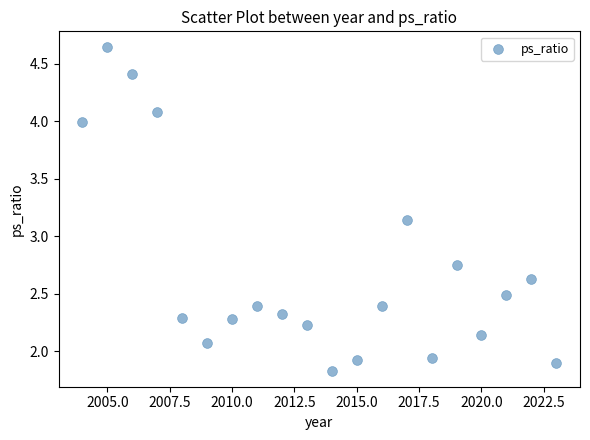

What is the range of X values (max minus min)?

19.0